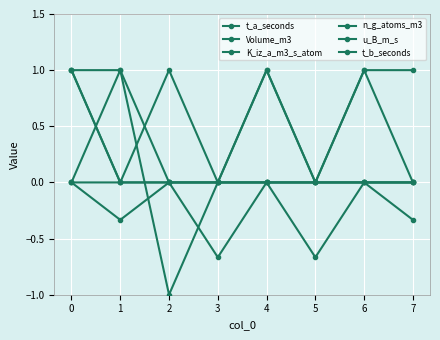

How many lines are shown in the chart?

6